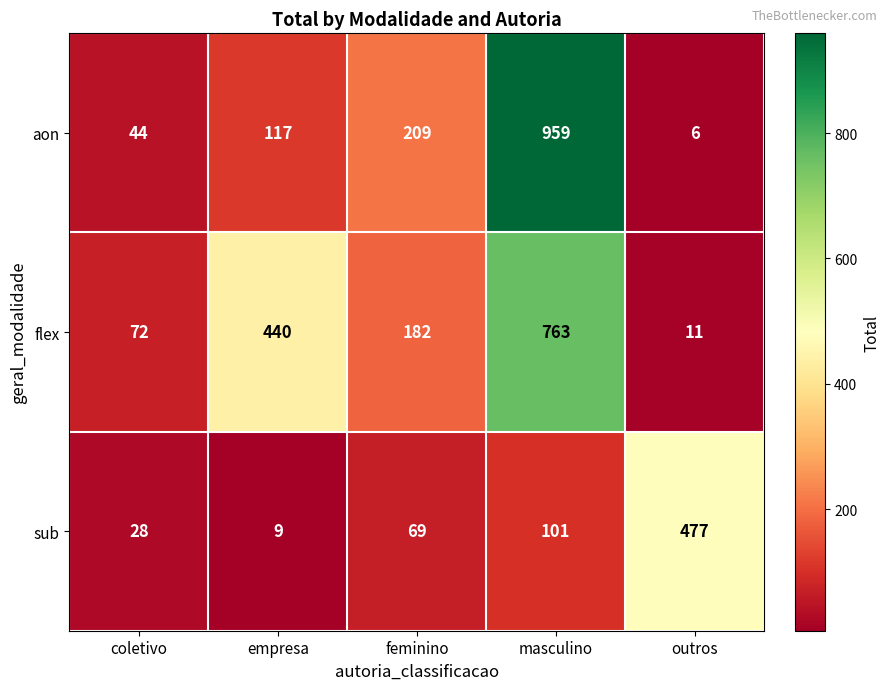

At how many categories does at least one series exceed 797?

1